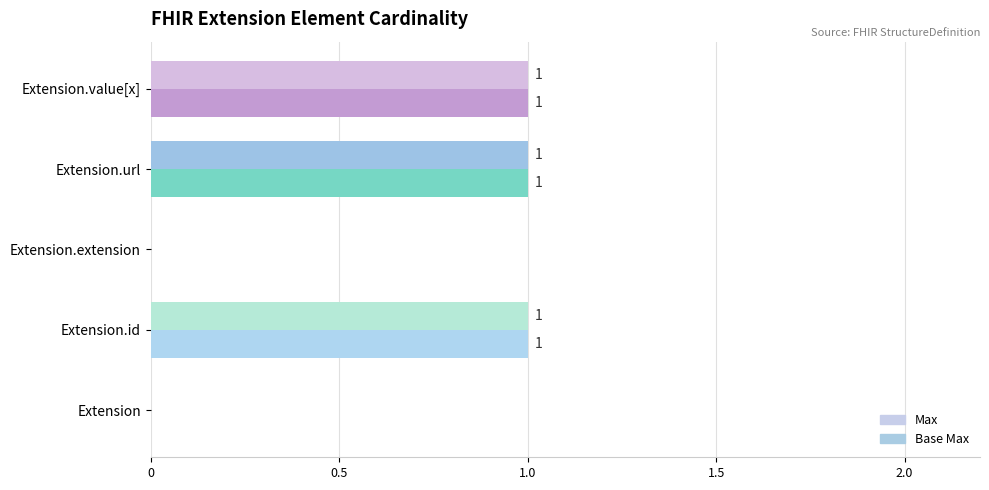

How many distinct data groups are displayed?

2